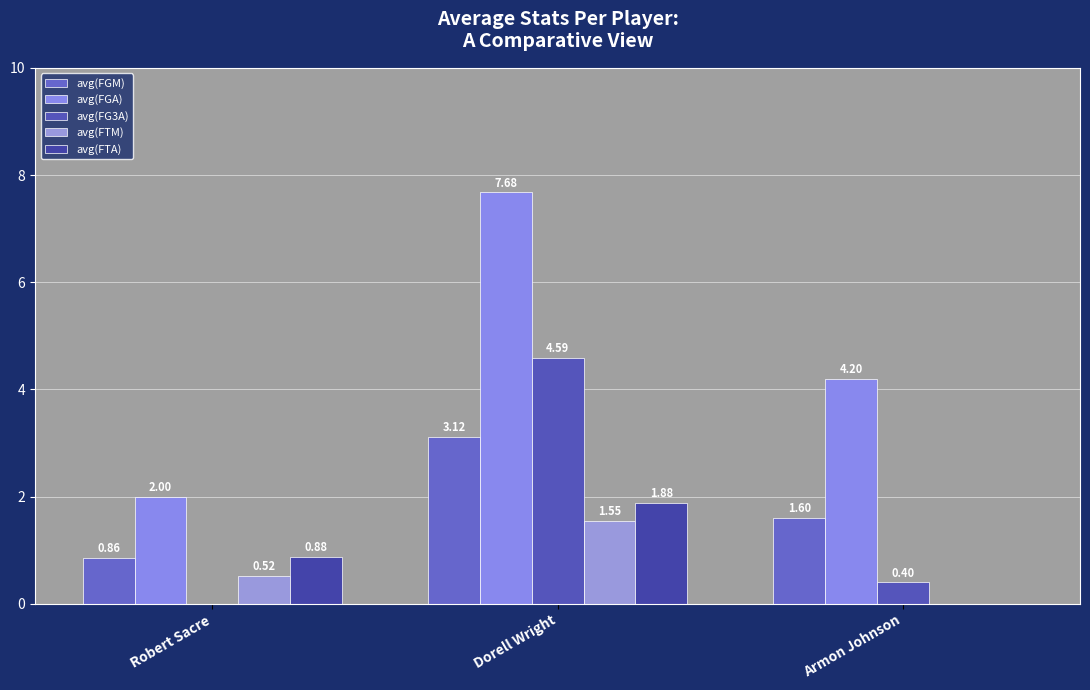

What is the difference between the avg(FGA) values at Robert Sacre and Armon Johnson?

2.2